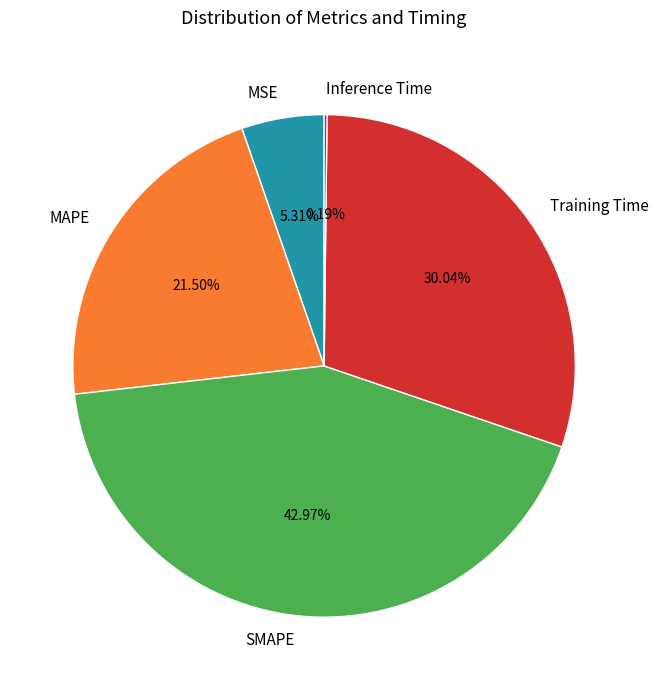

Is the sum of MSE and MAPE greater than half?

No